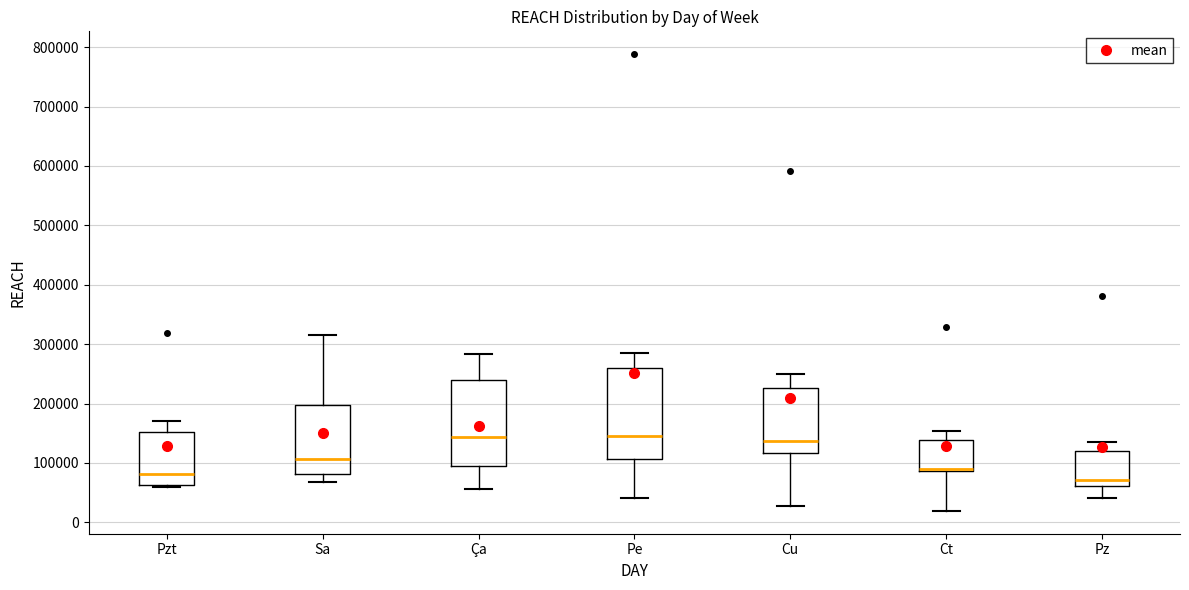

Reading left to right, transcribe this box plot: for each box, give where its median line is, the range the box spans, and where its two whiskers end, as read against the y-axis. The values are not printed on the chart, so give them approximately, as read against the axis.

Pzt: median 80000, box 60000 to 150000, whiskers 60000 to 170000
Sa: median 110000, box 80000 to 200000, whiskers 70000 to 320000
Ça: median 140000, box 100000 to 240000, whiskers 60000 to 280000
Pe: median 150000, box 110000 to 260000, whiskers 40000 to 290000
Cu: median 140000, box 120000 to 230000, whiskers 30000 to 250000
Ct: median 90000 (drawn on the box's lower edge), box 90000 to 140000, whiskers 20000 to 150000
Pz: median 70000, box 60000 to 120000, whiskers 40000 to 130000